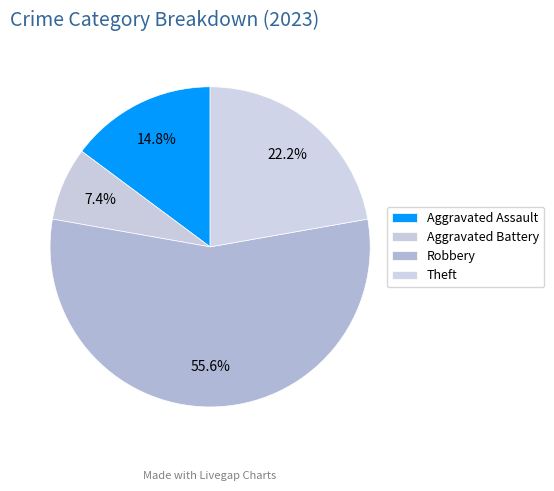

How much of the chart is everything except Aggravated Assault?

85.2%